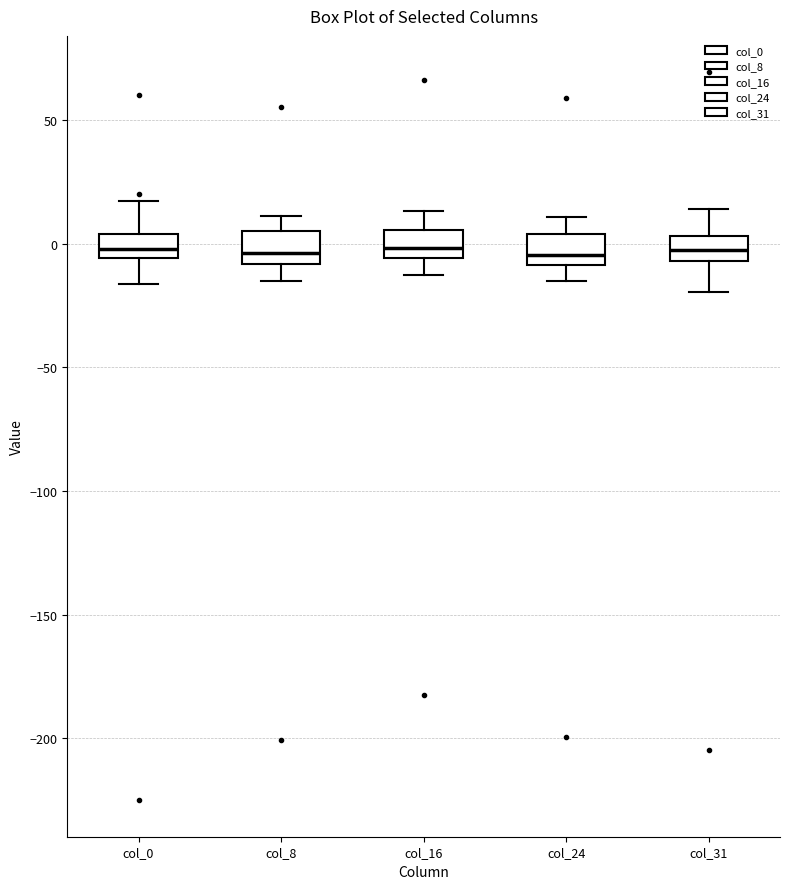

Reading left to right, read every box against the y-axis: the position of its median line, the range the box covers, and the ends of its whiskers. The values are not printed on the chart, so give them approximately, as read against the axis.

col_0: median 0, box -5 to 5, whiskers -15 to 15
col_8: median -5, box -10 to 5, whiskers -15 to 10
col_16: median 0, box -5 to 5, whiskers -15 to 15
col_24: median -5, box -10 to 5, whiskers -15 to 10
col_31: median 0, box -5 to 5, whiskers -20 to 15